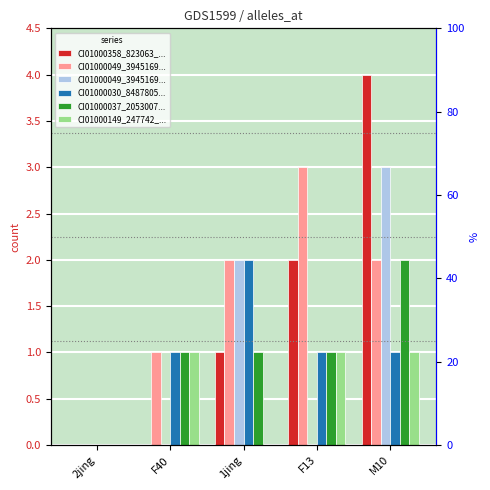

What is the sum of all CI01000049_3945169... values?

5